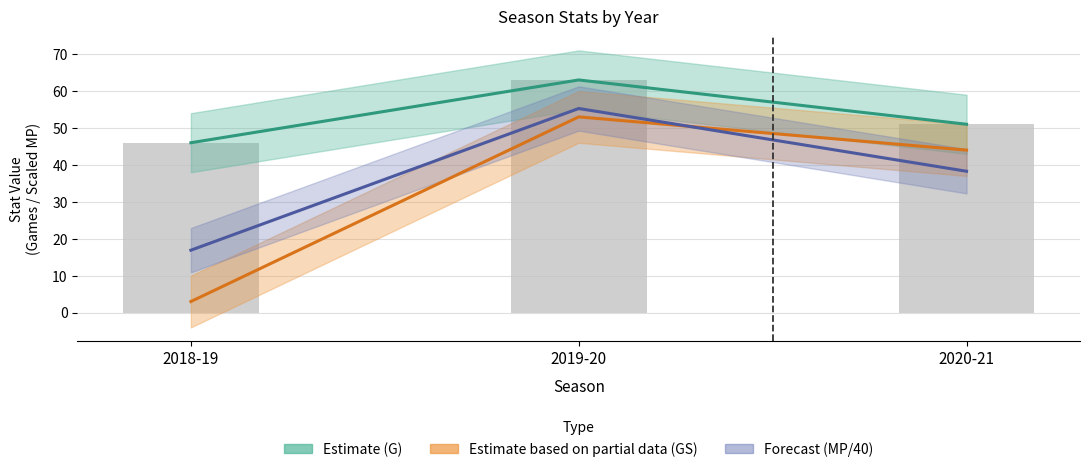

Which label corresponds to the smallest value in the chart?

2018-19